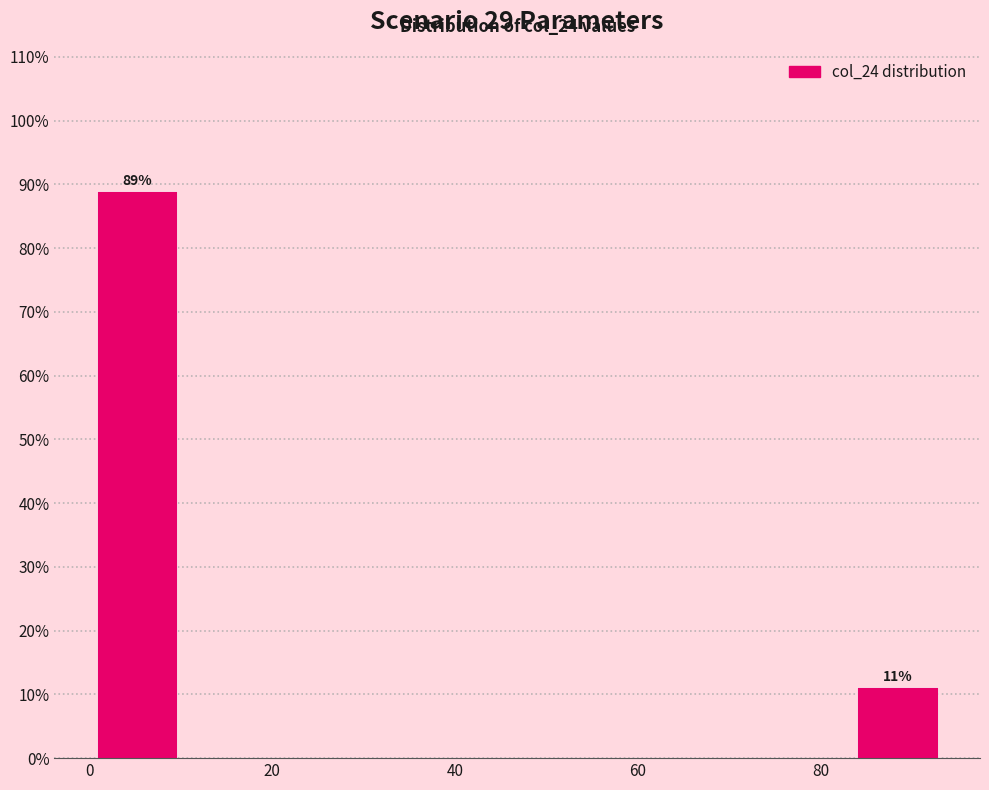

Which range on the x-axis has the tallest bar?

0 to 10